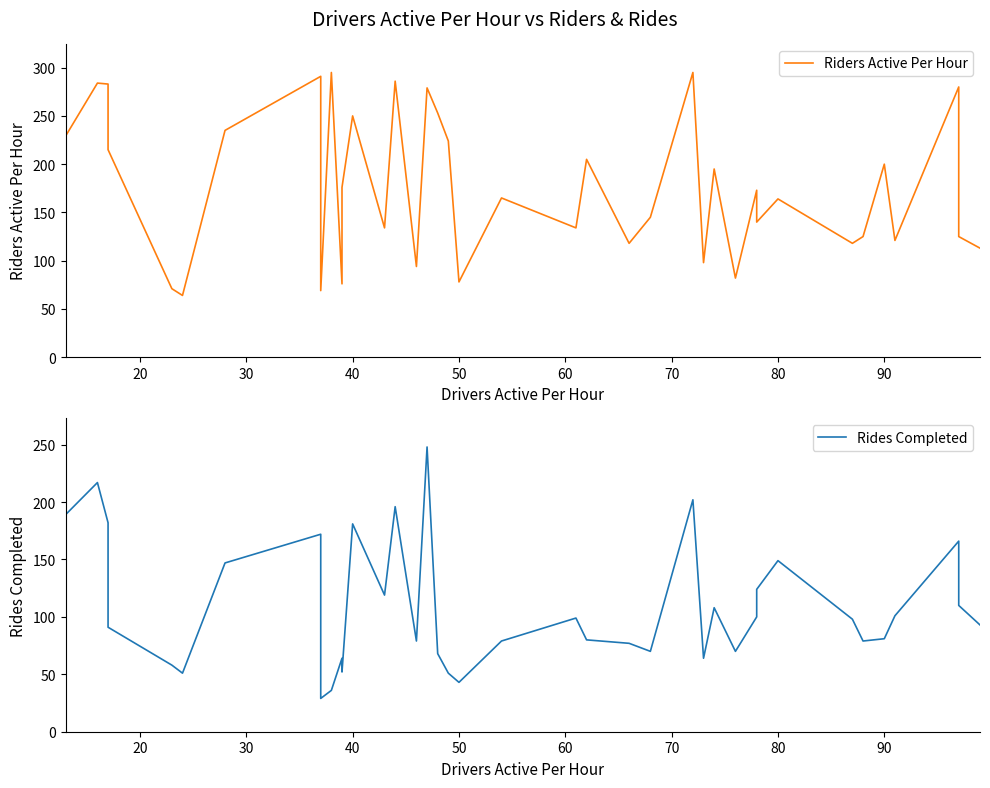

What are all the series names shown in the legend?

Riders Active Per Hour, Rides Completed